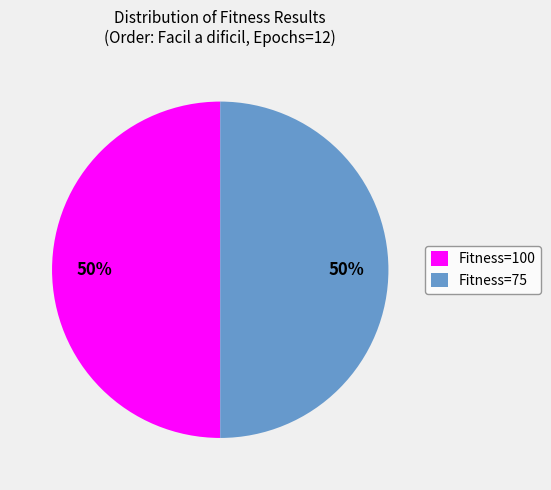

Is the sum of Fitness=100 and Fitness=75 greater than half?

Yes